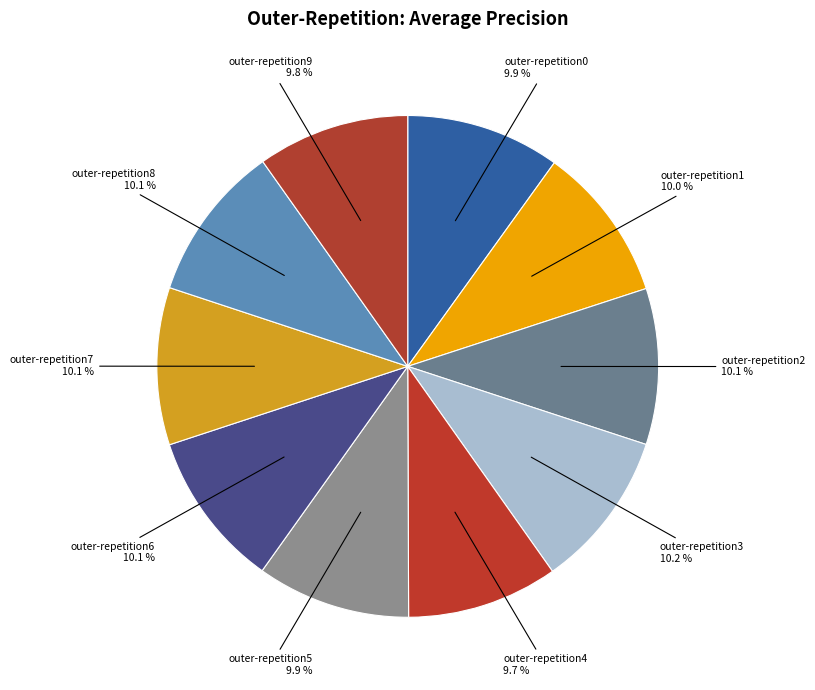

What portion of the pie excludes outer-repetition7?

89.9%